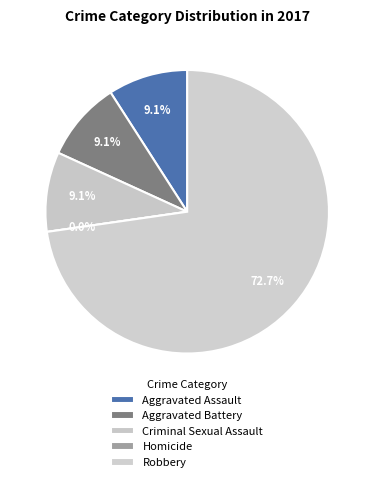

Rank the categories by value from highest to lowest.

Robbery, Aggravated Assault, Aggravated Battery, Criminal Sexual Assault, Homicide